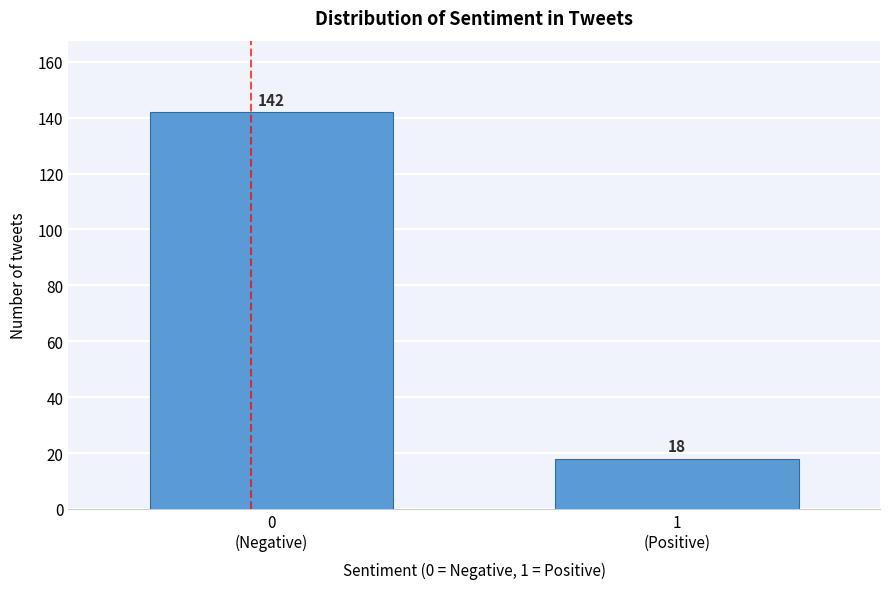

Reading left to right, transcribe all the data shown in this chart.

142	18